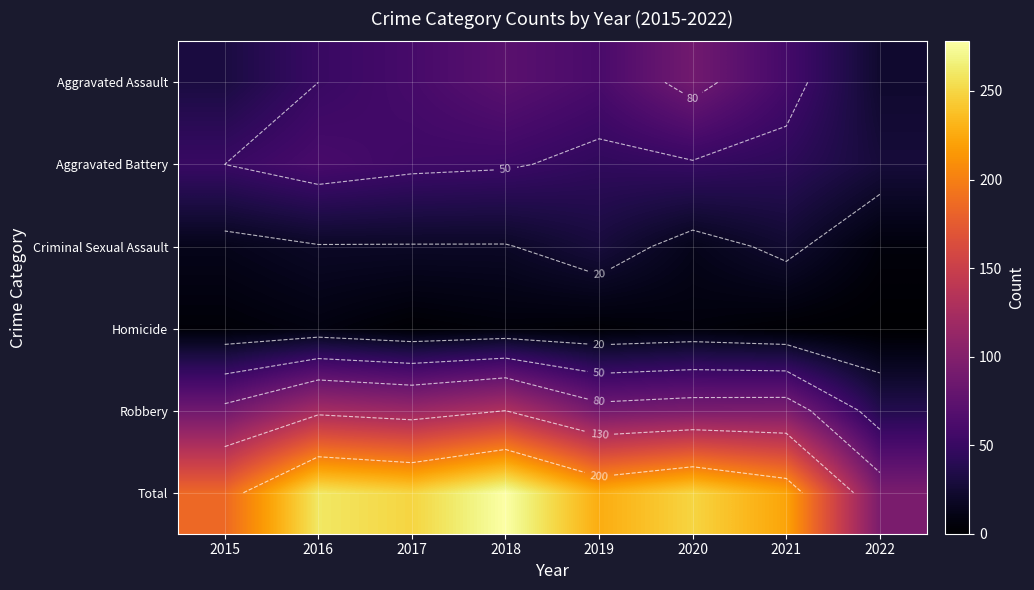

Rank the categories by Aggravated Assault value from lowest to highest.

2022, 2015, 2016, 2021, 2017, 2019, 2018, 2020